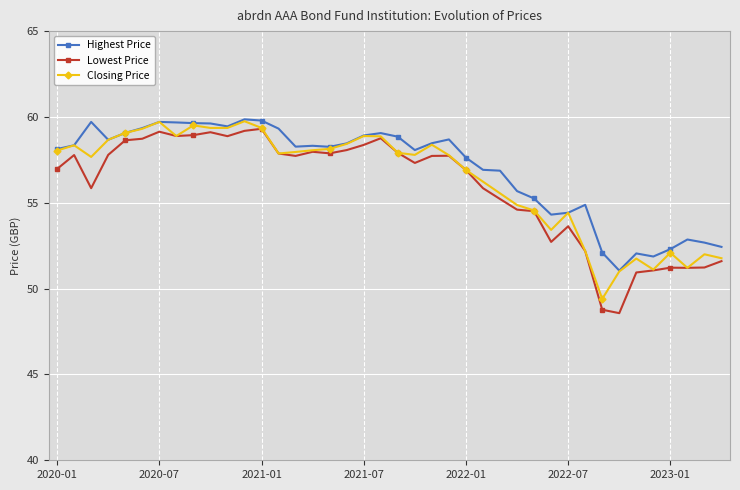

What is the highest value of the Closing Price series?

59.8